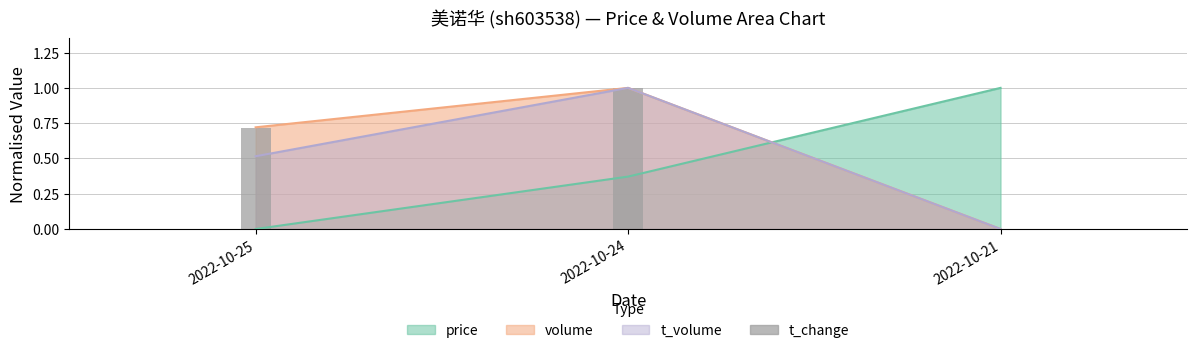

List the labels in order of value, smallest first.

2022-10-21, 2022-10-25, 2022-10-24